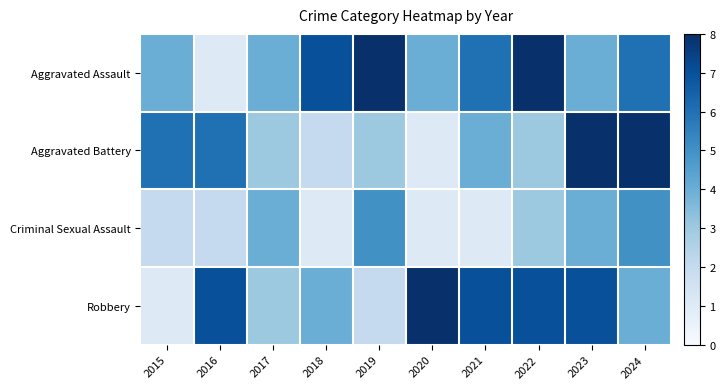

List the series in order of their peak value, highest first.

Aggravated Assault, Aggravated Battery, Robbery, Criminal Sexual Assault